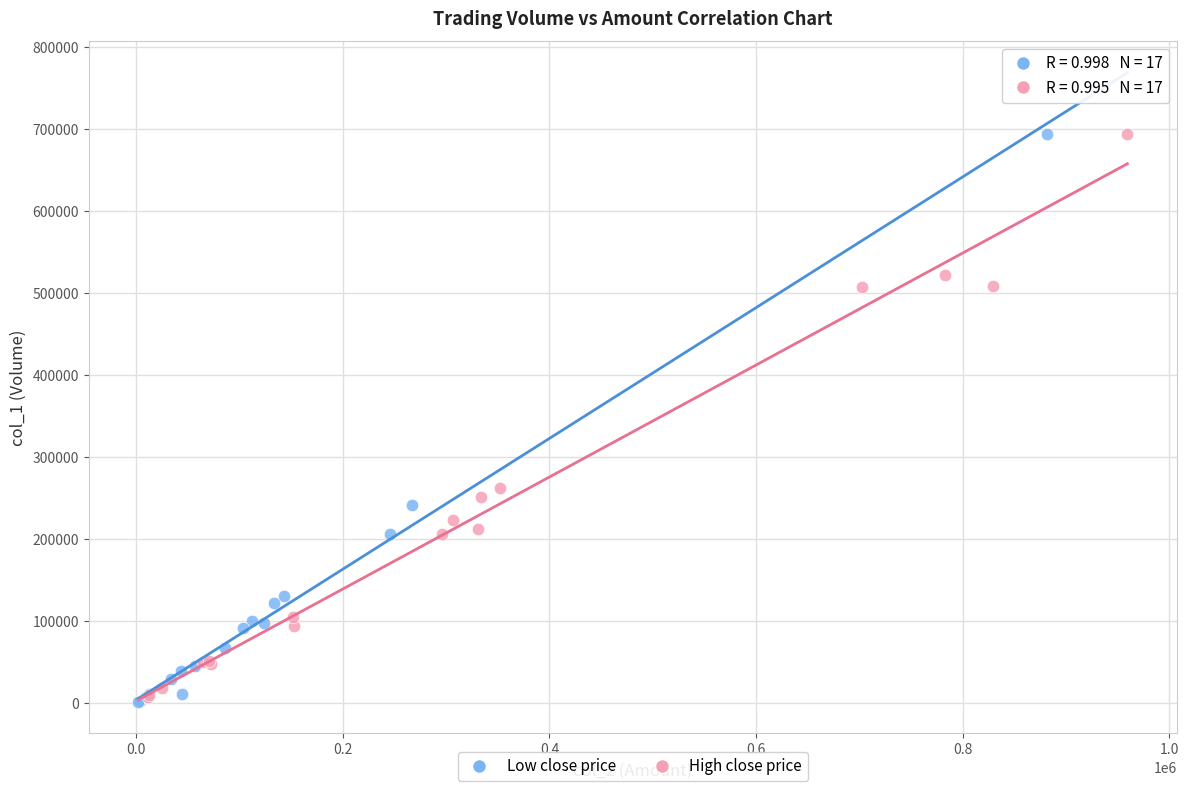

What are all the series names shown in the legend?

Low close price, High close price